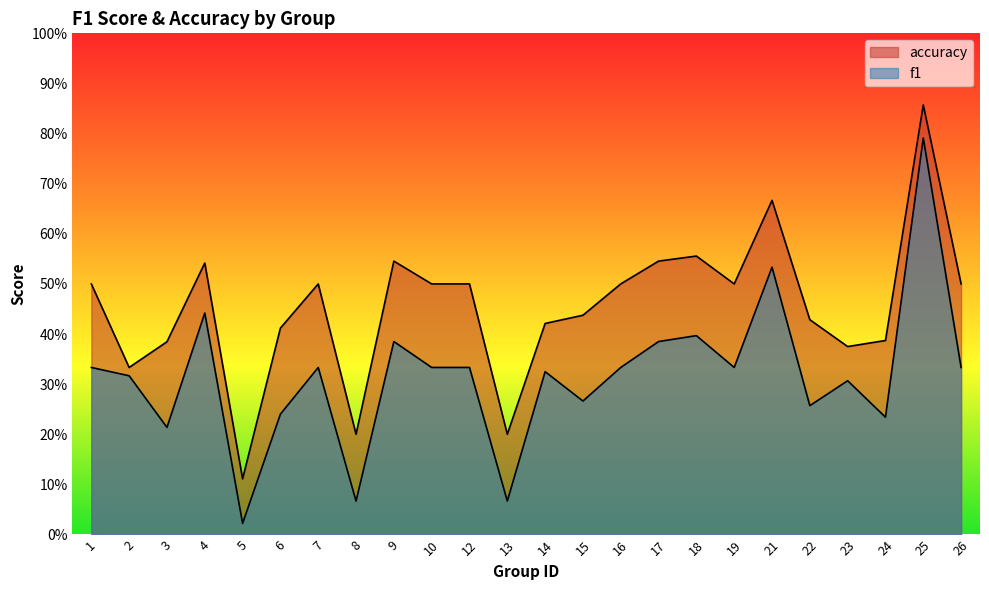

How many lines are shown in the chart?

2